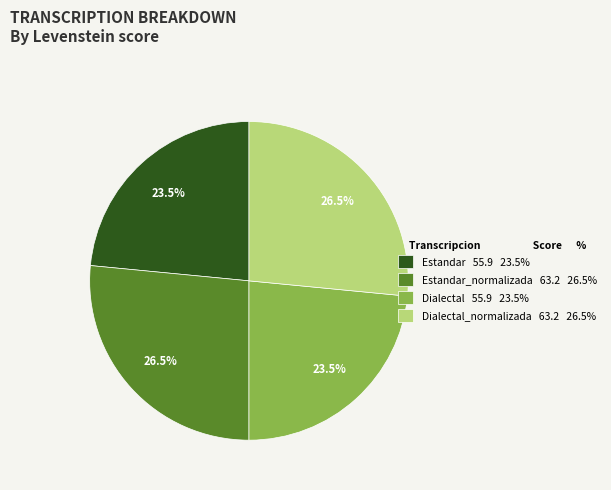

Approximately how many times larger is the value at Dialectal 55.9 23.5% compared to Estandar_normalizada 63.2 26.5%?

0.9